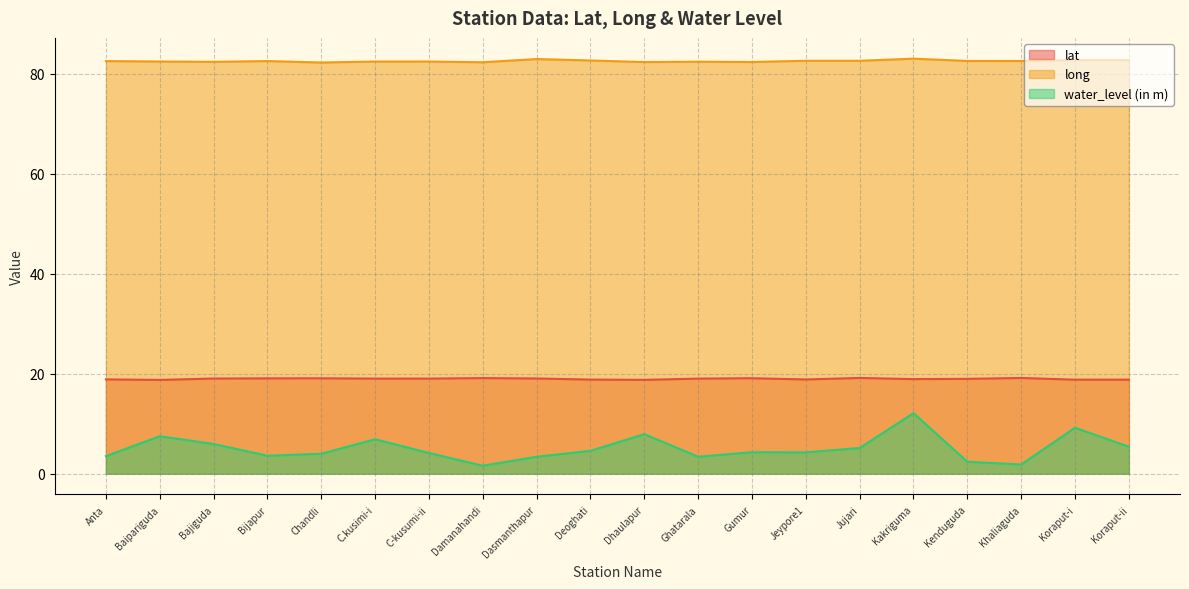

What is the difference between the highest and lowest values at Bajiguda?

76.4